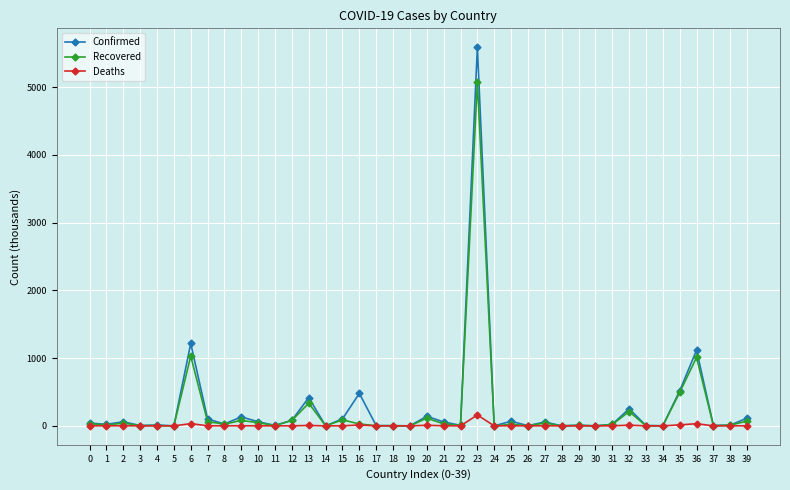

At how many categories does at least one series exceed 3592?

1